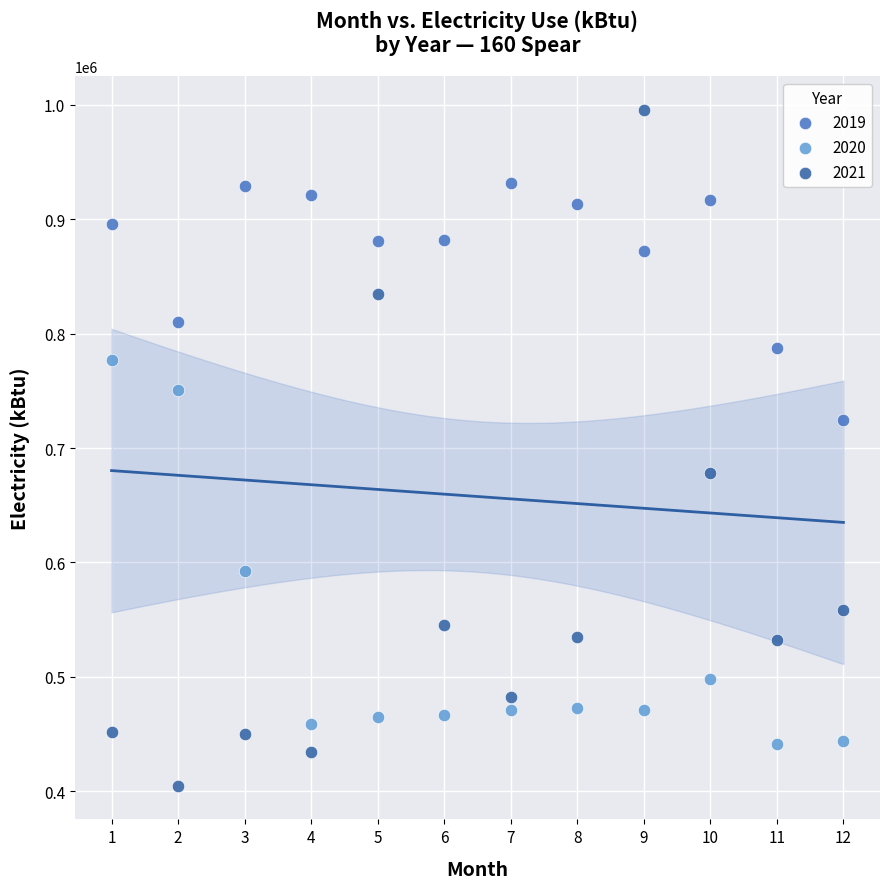

Which series contains the lowest Y value?

2021